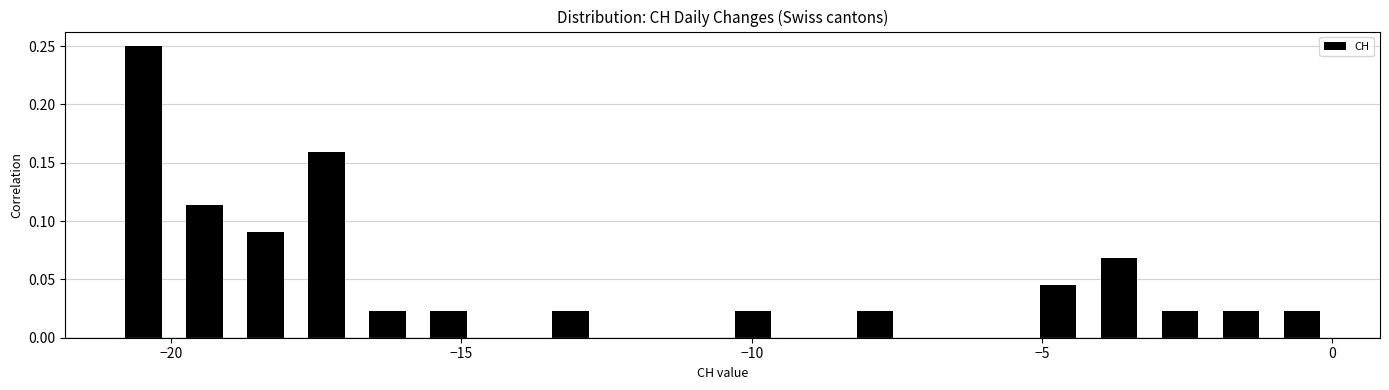

Around what value on the x-axis is the tallest bar? Give the approximate position of its centre, as read against the axis.

-20.5